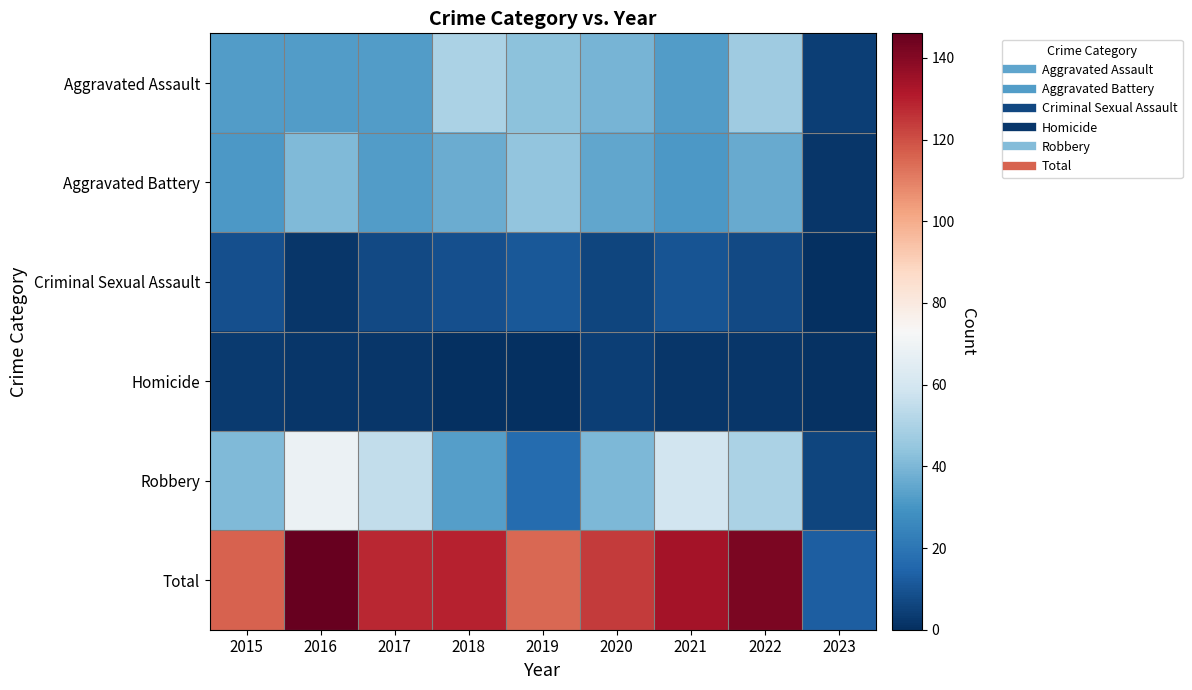

What is the maximum value shown in the chart?

146